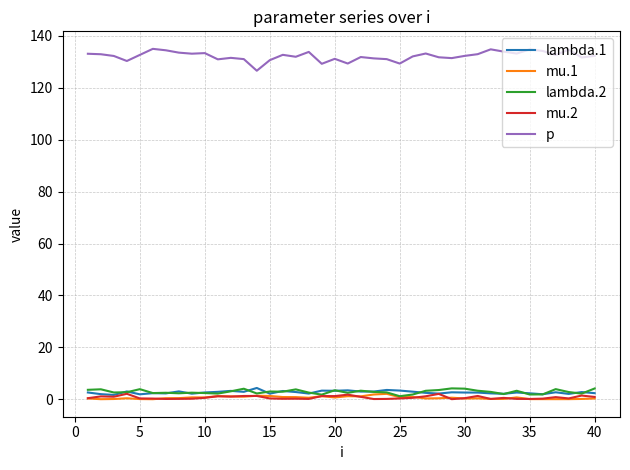

True or false: lambda.2 and p cross at least once.

False